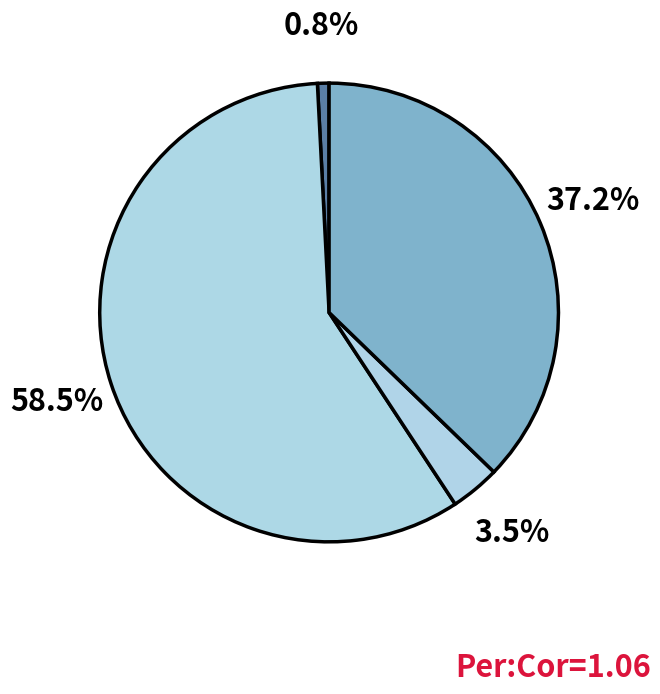

Which category has the biggest portion of the pie?

Total Operation Variable Costs